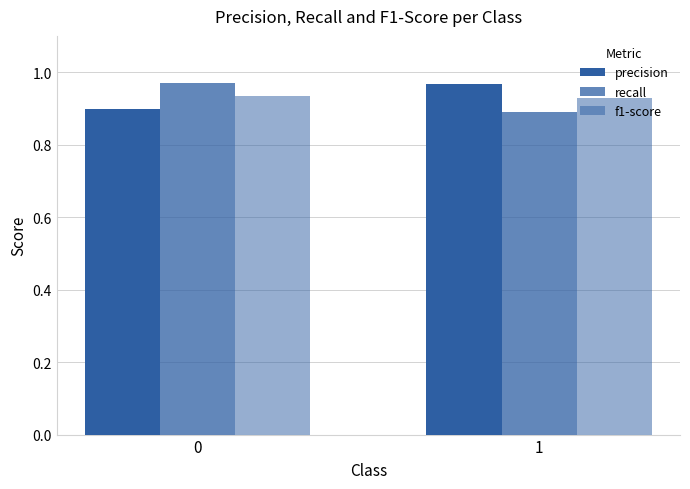

How many categories are shown in the chart?

2